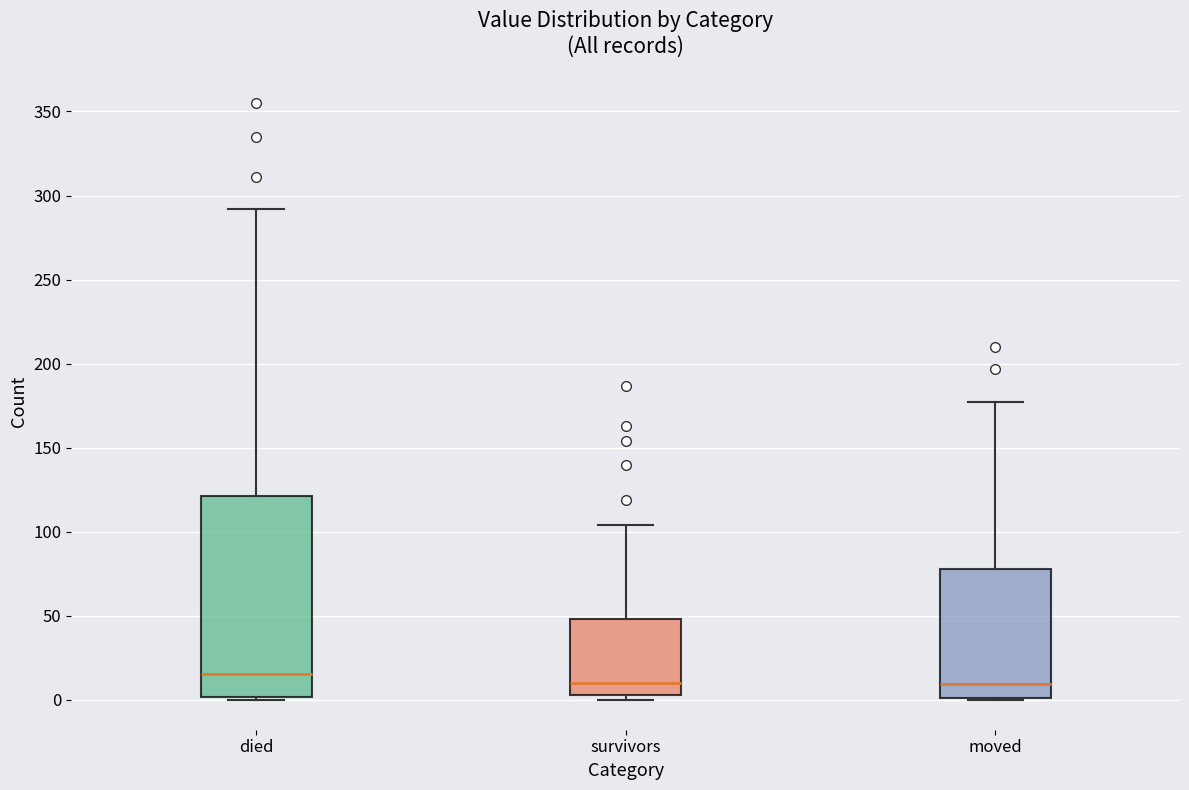

Which box is the tallest, from its lower edge to its upper edge?

died